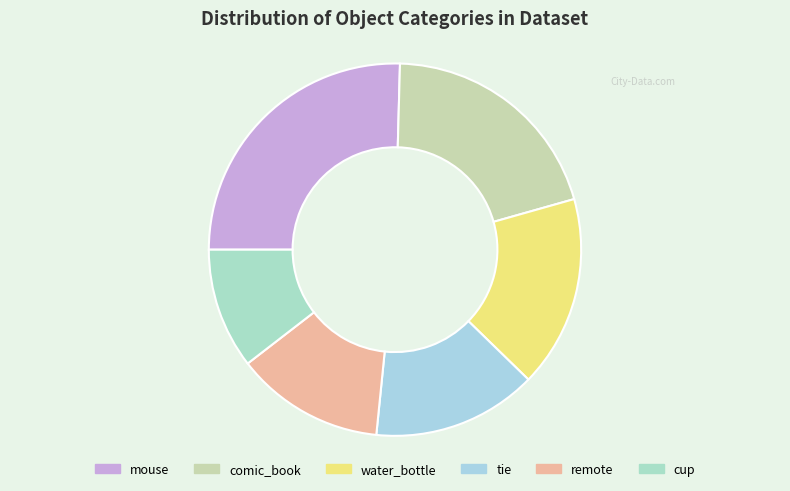

How many slices are in this pie chart?

6